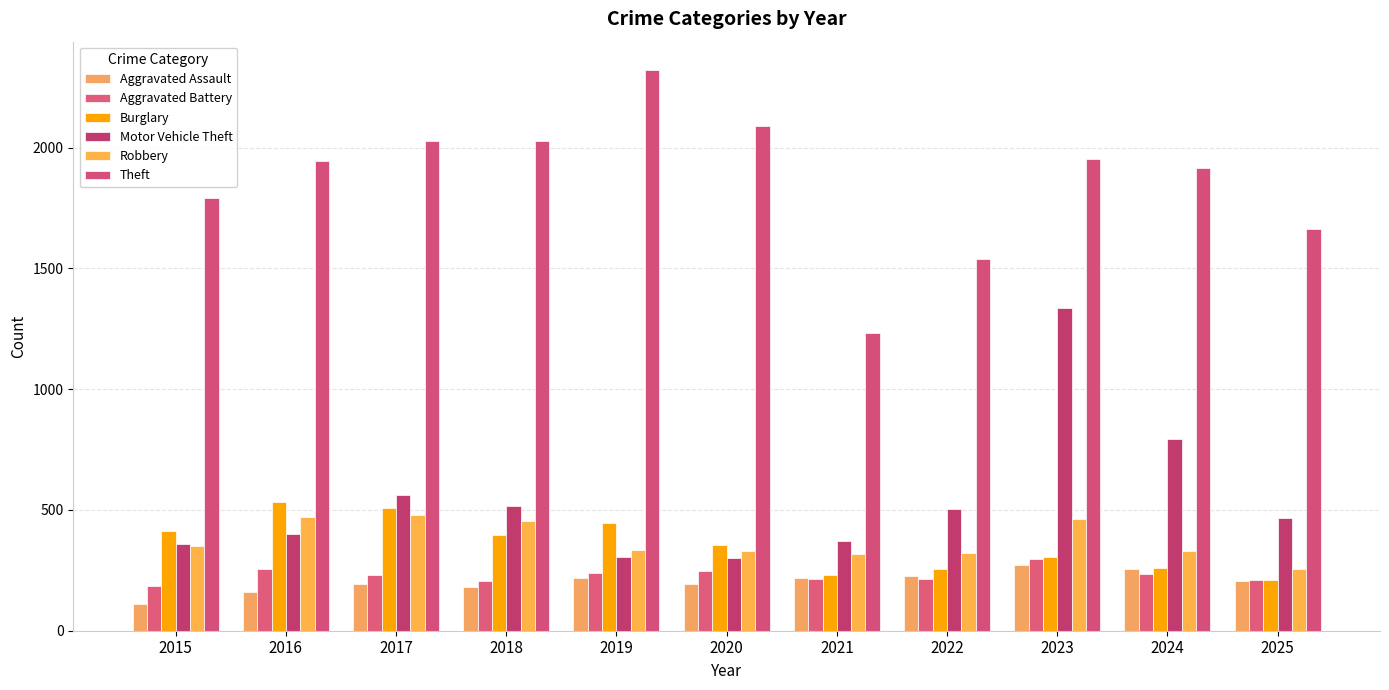

How many values in the Theft series are below 1946?

5